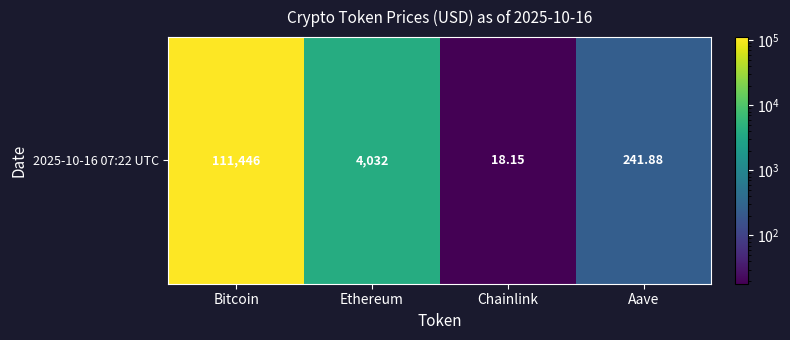

List the labels in order of value, smallest first.

Chainlink, Aave, Ethereum, Bitcoin